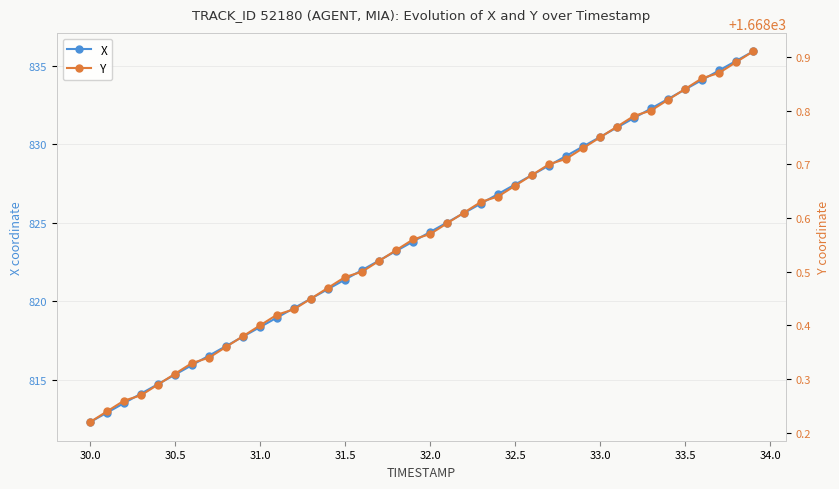

Which series has the largest total across all categories?

Y